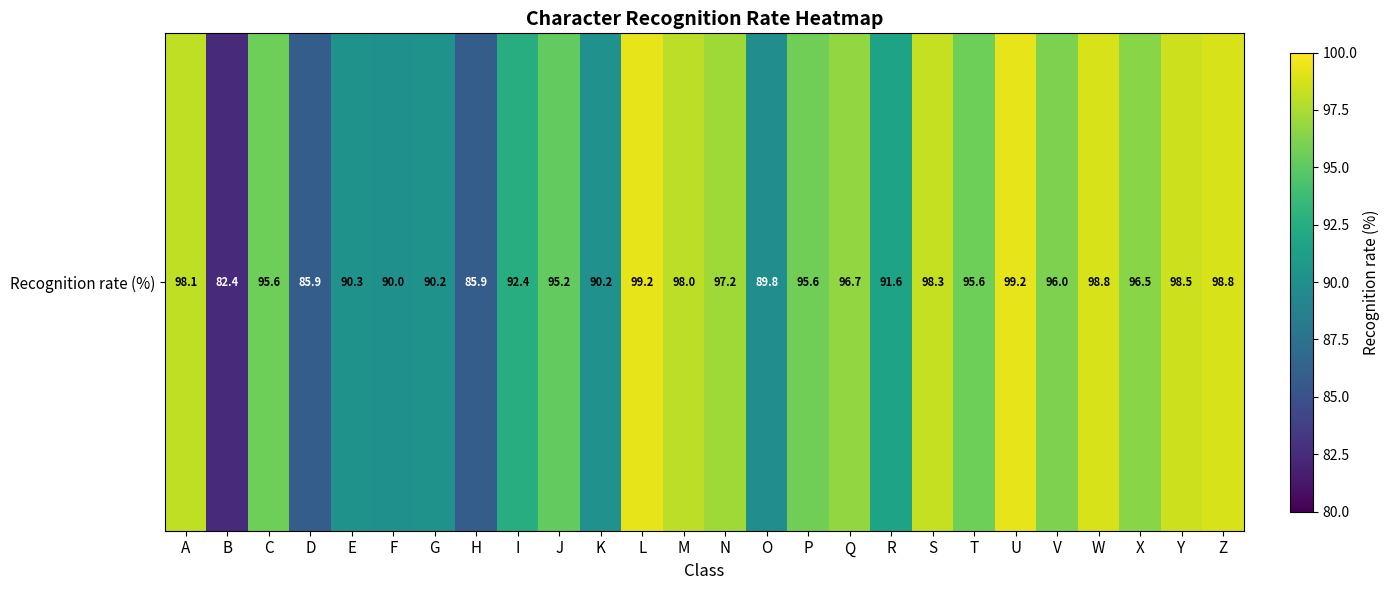

Reading left to right, what are all the values shown in this chart?

A=98.1	B=82.4	C=95.6	D=85.9	E=90.3	F=90.0	G=90.2	H=85.9	I=92.4	J=95.2	K=90.2	L=99.2	M=98.0	N=97.2	O=89.8	P=95.6	Q=96.7	R=91.6	S=98.3	T=95.6	U=99.2	V=96.0	W=98.8	X=96.5	Y=98.5	Z=98.8